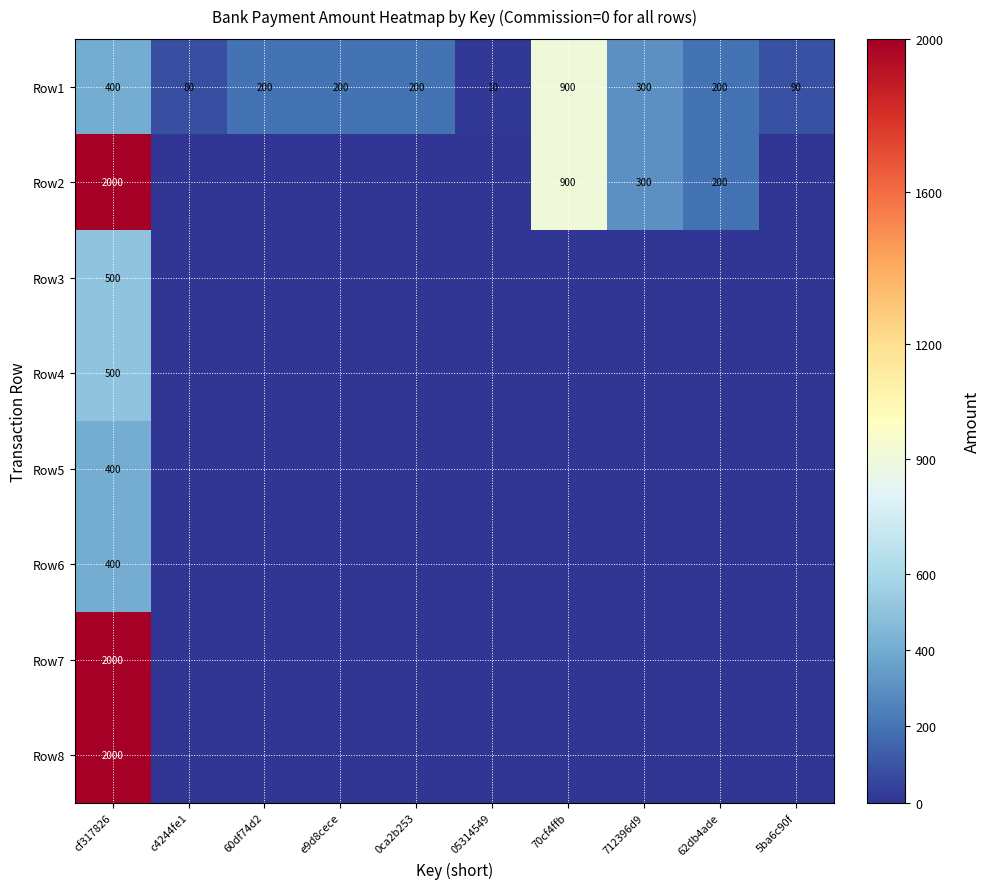

What is the average value of the Row1 series?

258